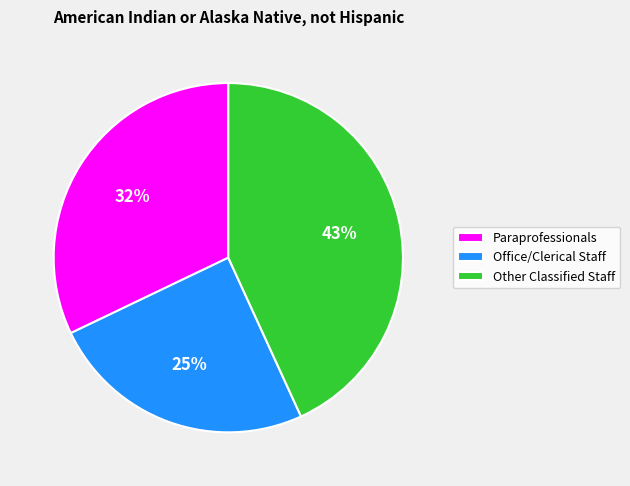

To the nearest percent, what is the average slice percentage?

33%